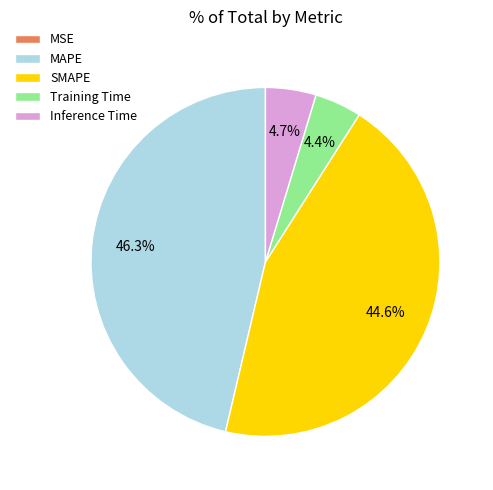

What percentage is the MAPE slice, to the nearest percent?

46%